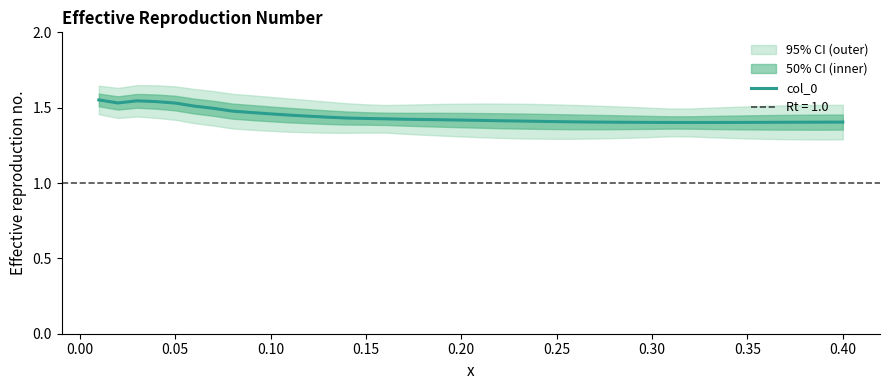

Count the values in the range 1 to 2.

40